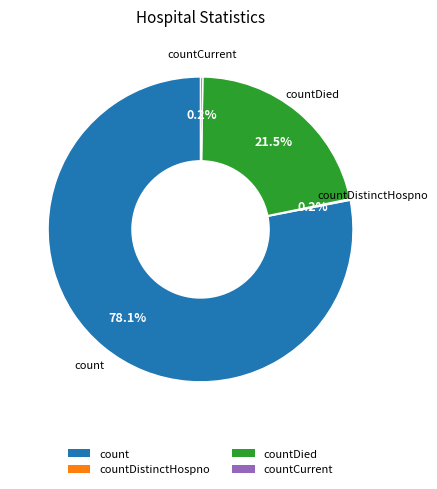

Does count account for over 50% of the chart?

Yes